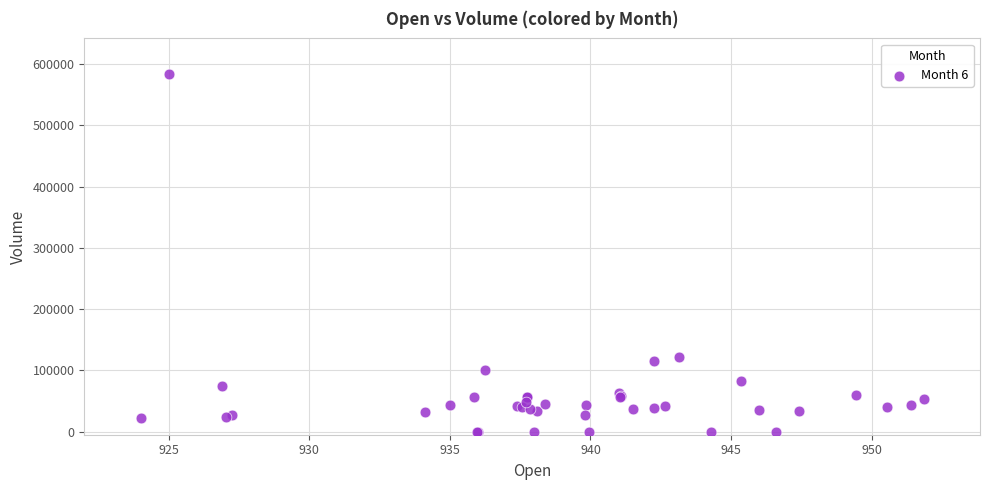

What Y value in the scatter plot is closest to 291691?

122133